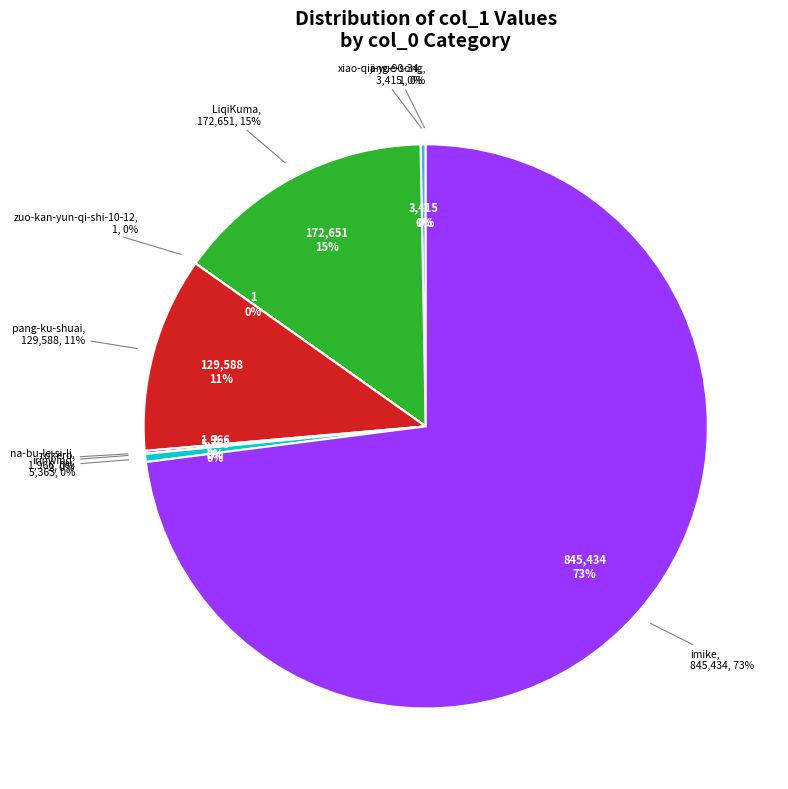

Which slice is the largest?

imike